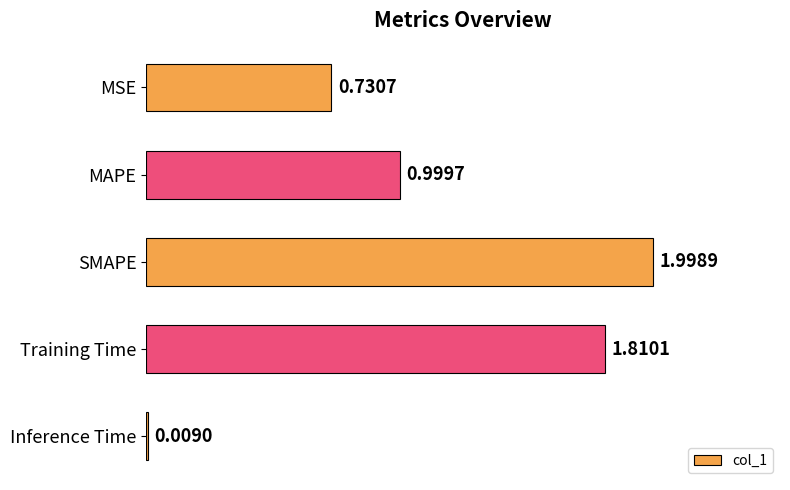

Are the bars grouped side by side (vs. stacked)?

No